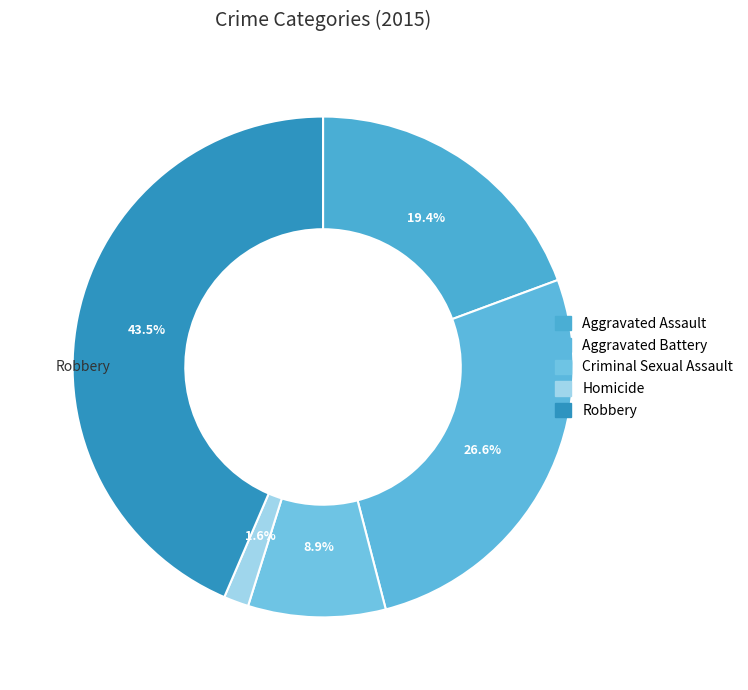

Count the number of slices in the pie.

5